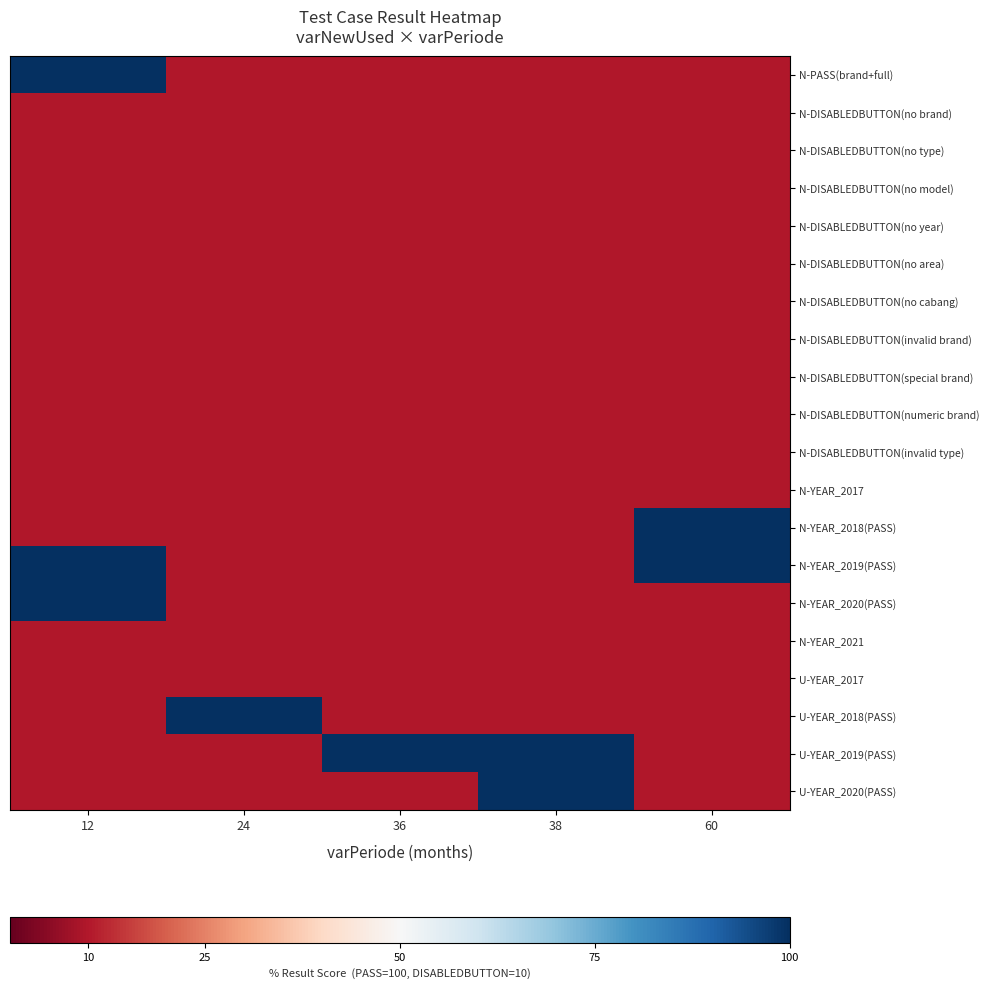

At which category does the chart reach its peak across all series?

12